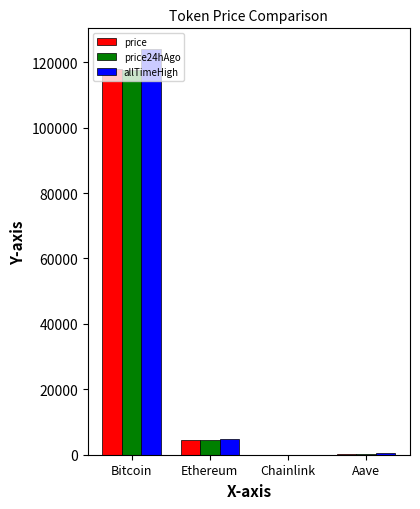

Where does the price series first go above 4455?

Bitcoin